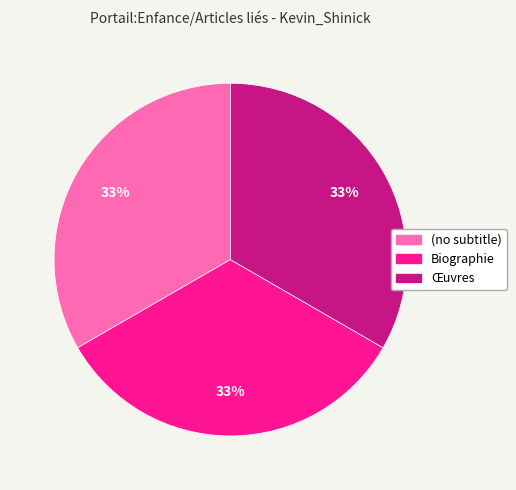

Is it true that Biographie is 19% of the pie?

False